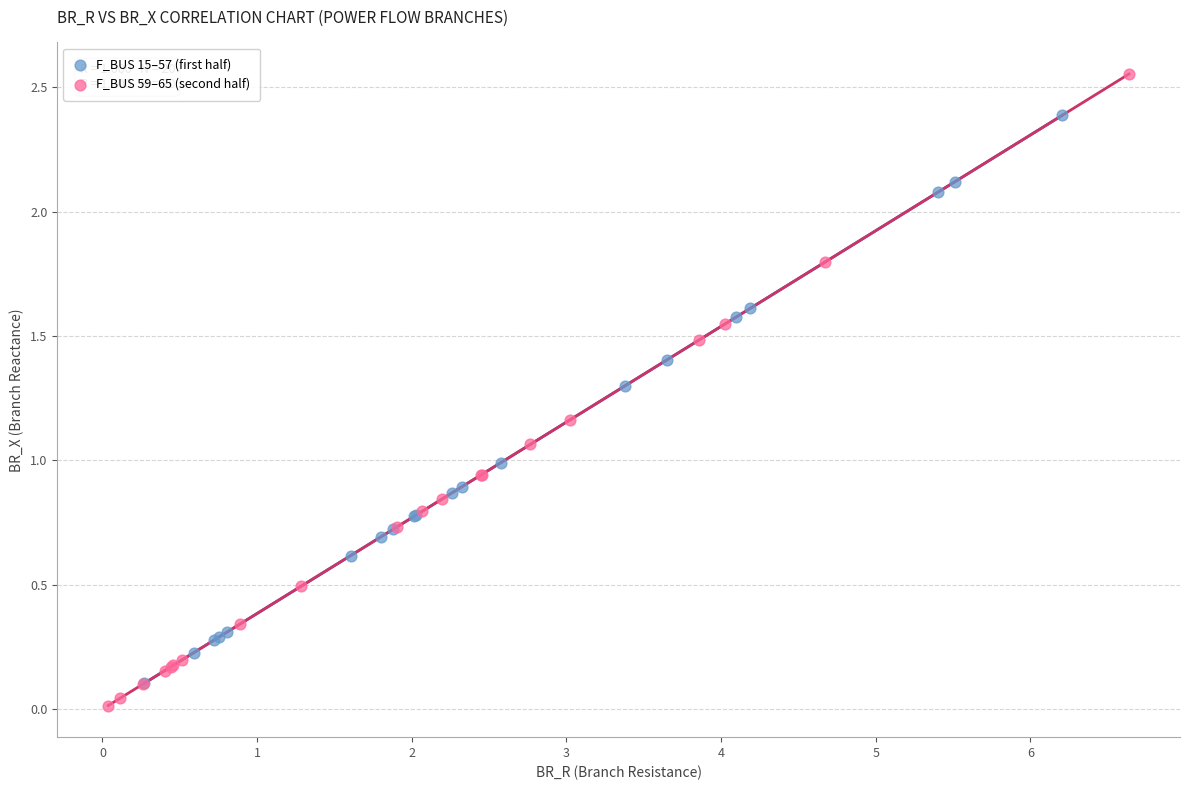

Which series reaches the maximum Y coordinate?

F_BUS 59–65 (second half)